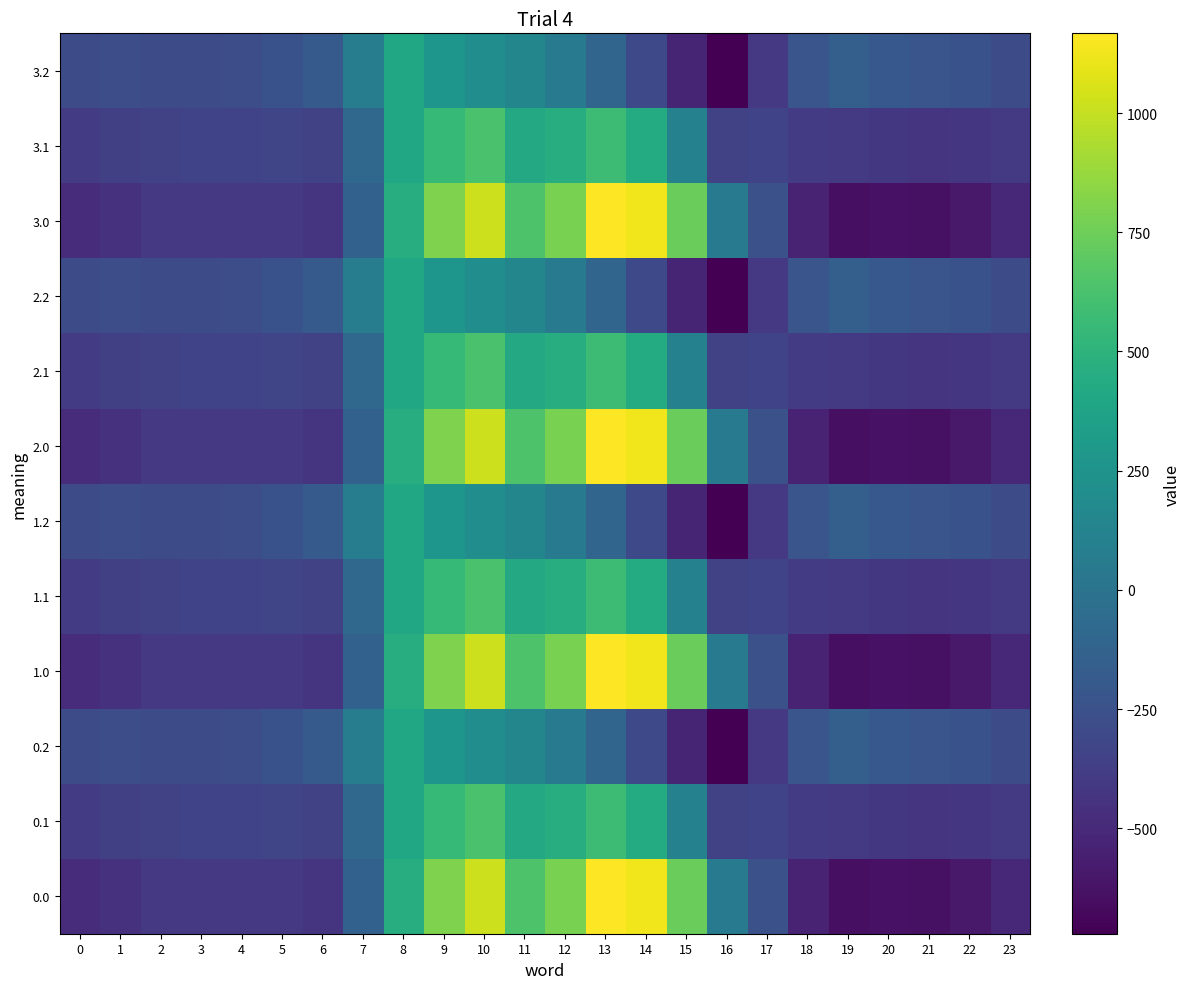

Reading left to right, transcribe all the data shown in this chart.

0.0: 0=-482.0	1=-449.5	2=-410.3	3=-404.4	4=-404.9	5=-410.8	6=-435.0	7=-136.4	8=454.2	9=804.0	10=1023.2	11=640.9	12=784.4	13=1167.2	14=1128.3	15=739.0	16=67.6	17=-250.3	18=-529.6	19=-644.5	20=-629.9	21=-638.4	22=-592.3	23=-511.3
0.1: 0=-384.6	1=-361.1	2=-347.9	3=-342.7	4=-339.6	5=-329.5	6=-345.2	7=-81.6	8=412.6	9=542.1	10=628.1	11=415.4	12=456.1	13=574.0	14=438.6	15=111.1	16=-353.7	17=-340.1	18=-388.5	19=-399.7	20=-414.5	21=-432.4	22=-419.9	23=-399.4
0.2: 0=-287.1	1=-272.7	2=-285.5	3=-281.0	4=-274.4	5=-248.1	6=-187.1	7=77.9	8=407.2	9=271.1	10=202.5	11=149.1	12=65.2	13=-104.4	14=-301.9	15=-522.2	16=-721.2	17=-409.5	18=-223.1	19=-151.1	20=-199.2	21=-226.4	22=-247.4	23=-287.5
1.0: 0=-482.0	1=-449.5	2=-410.3	3=-404.4	4=-404.9	5=-410.8	6=-435.0	7=-136.4	8=454.2	9=804.0	10=1023.2	11=640.9	12=784.4	13=1167.2	14=1128.3	15=739.0	16=67.6	17=-250.3	18=-529.6	19=-644.5	20=-629.9	21=-638.4	22=-592.3	23=-511.3
1.1: 0=-384.6	1=-361.1	2=-347.9	3=-342.7	4=-339.6	5=-329.5	6=-345.2	7=-81.6	8=412.6	9=542.1	10=628.1	11=415.4	12=456.1	13=574.0	14=438.6	15=111.1	16=-353.7	17=-340.1	18=-388.5	19=-399.7	20=-414.5	21=-432.4	22=-419.9	23=-399.4
1.2: 0=-287.1	1=-272.7	2=-285.5	3=-281.0	4=-274.4	5=-248.1	6=-187.1	7=77.9	8=407.2	9=271.1	10=202.5	11=149.1	12=65.2	13=-104.4	14=-301.9	15=-522.2	16=-721.2	17=-409.5	18=-223.1	19=-151.1	20=-199.2	21=-226.4	22=-247.4	23=-287.5
2.0: 0=-482.0	1=-449.5	2=-410.3	3=-404.4	4=-404.9	5=-410.8	6=-435.0	7=-136.4	8=454.2	9=804.0	10=1023.2	11=640.9	12=784.4	13=1167.2	14=1128.3	15=739.0	16=67.6	17=-250.3	18=-529.6	19=-644.5	20=-629.9	21=-638.4	22=-592.3	23=-511.3
2.1: 0=-384.6	1=-361.1	2=-347.9	3=-342.7	4=-339.6	5=-329.5	6=-345.2	7=-81.6	8=412.6	9=542.1	10=628.1	11=415.4	12=456.1	13=574.0	14=438.6	15=111.1	16=-353.7	17=-340.1	18=-388.5	19=-399.7	20=-414.5	21=-432.4	22=-419.9	23=-399.4
2.2: 0=-287.1	1=-272.7	2=-285.5	3=-281.0	4=-274.4	5=-248.1	6=-187.1	7=77.9	8=407.2	9=271.1	10=202.5	11=149.1	12=65.2	13=-104.4	14=-301.9	15=-522.2	16=-721.2	17=-409.5	18=-223.1	19=-151.1	20=-199.2	21=-226.4	22=-247.4	23=-287.5
3.0: 0=-482.0	1=-449.5	2=-410.3	3=-404.4	4=-404.9	5=-410.8	6=-435.0	7=-136.4	8=454.2	9=804.0	10=1023.2	11=640.9	12=784.4	13=1167.2	14=1128.3	15=739.0	16=67.6	17=-250.3	18=-529.6	19=-644.5	20=-629.9	21=-638.4	22=-592.3	23=-511.3
3.1: 0=-384.6	1=-361.1	2=-347.9	3=-342.7	4=-339.6	5=-329.5	6=-345.2	7=-81.6	8=412.6	9=542.1	10=628.1	11=415.4	12=456.1	13=574.0	14=438.6	15=111.1	16=-353.7	17=-340.1	18=-388.5	19=-399.7	20=-414.5	21=-432.4	22=-419.9	23=-399.4
3.2: 0=-287.1	1=-272.7	2=-285.5	3=-281.0	4=-274.4	5=-248.1	6=-187.1	7=77.9	8=407.2	9=271.1	10=202.5	11=149.1	12=65.2	13=-104.4	14=-301.9	15=-522.2	16=-721.2	17=-409.5	18=-223.1	19=-151.1	20=-199.2	21=-226.4	22=-247.4	23=-287.5